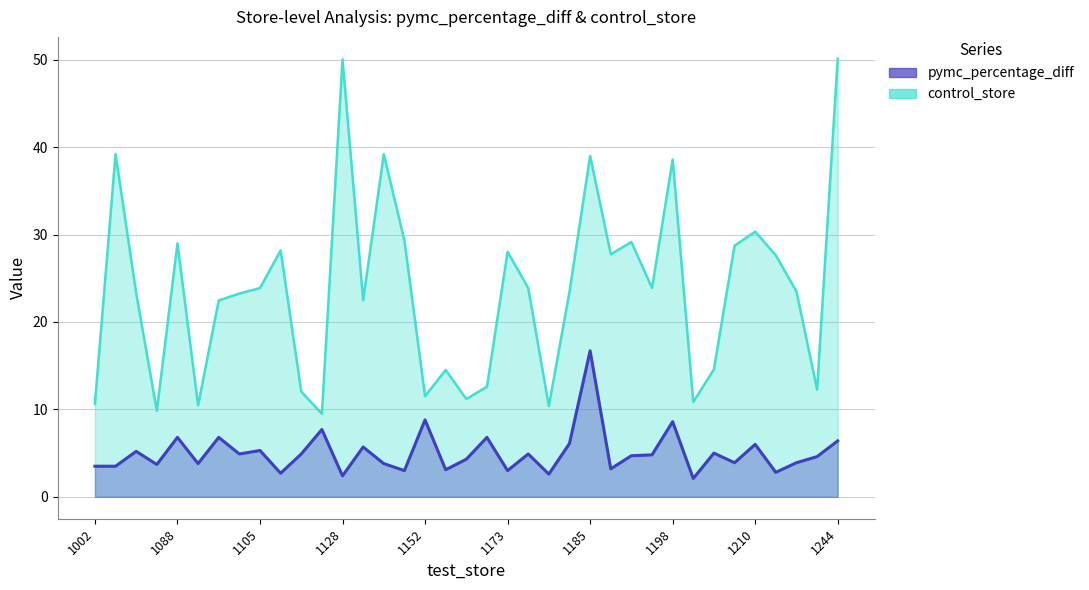

True or false: control_store (scaled) has more than 0 points higher than both neighbors.

True